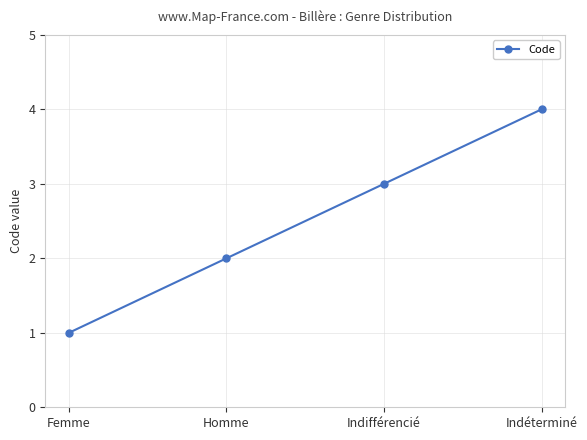

What is the change in value from Homme to Indifférencié?

+1